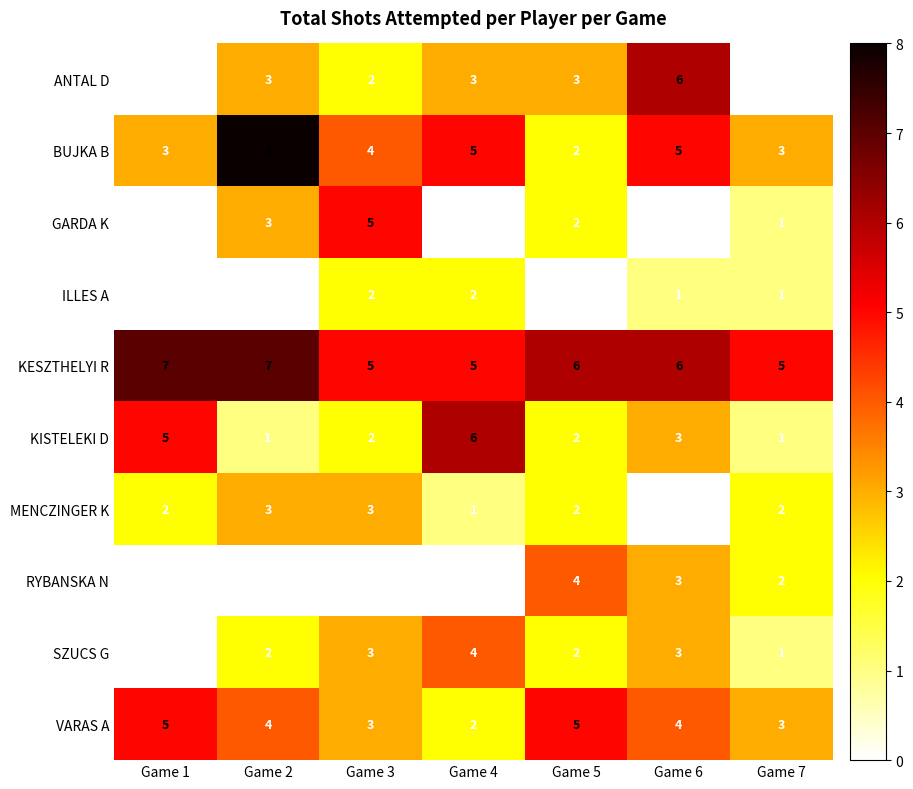

What is the difference between the highest and lowest values at Game 7?

5